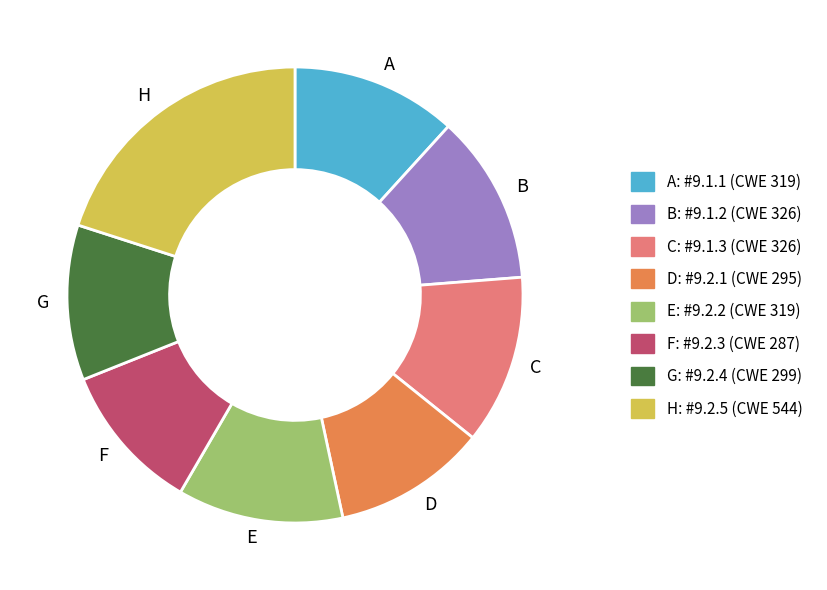

How many segments does this pie chart have?

8